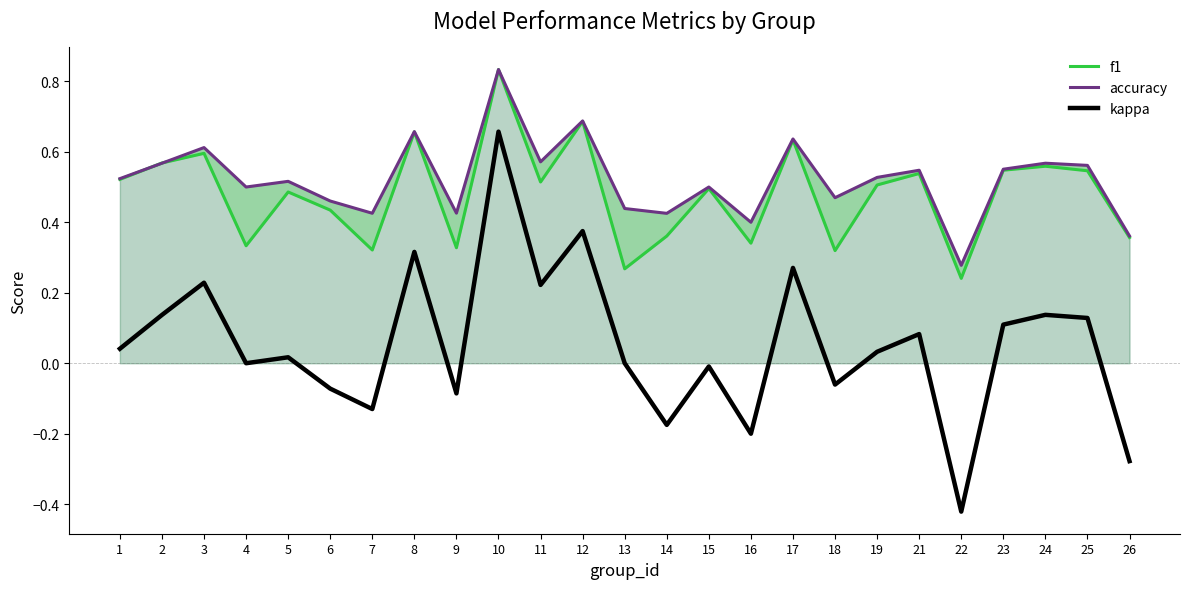

How many values in kappa are below zero?

9